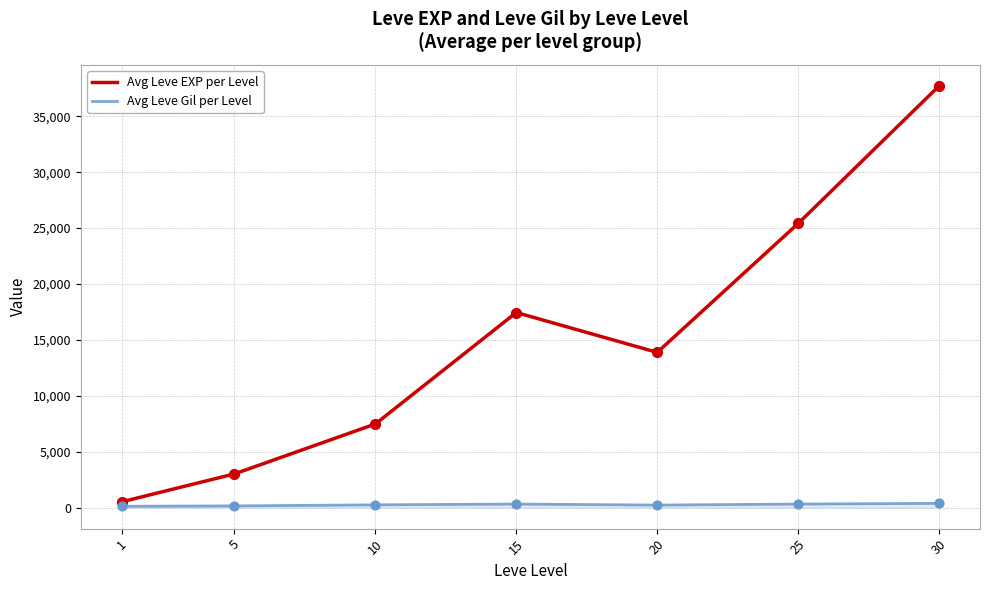

What are all the series names shown in the legend?

Avg Leve EXP per Level, Avg Leve Gil per Level